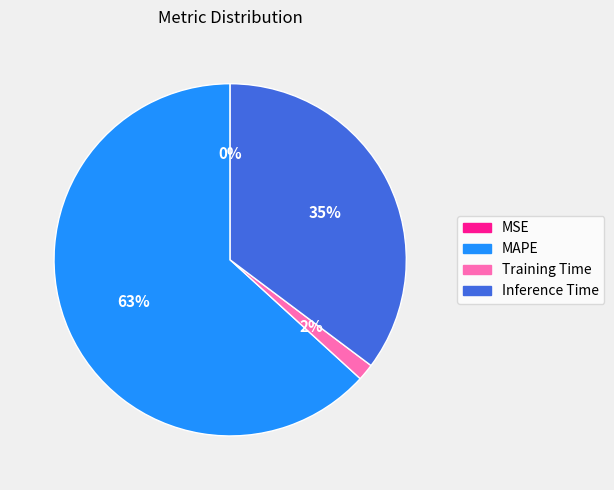

True or false: Inference Time accounts for 30% of the total.

False